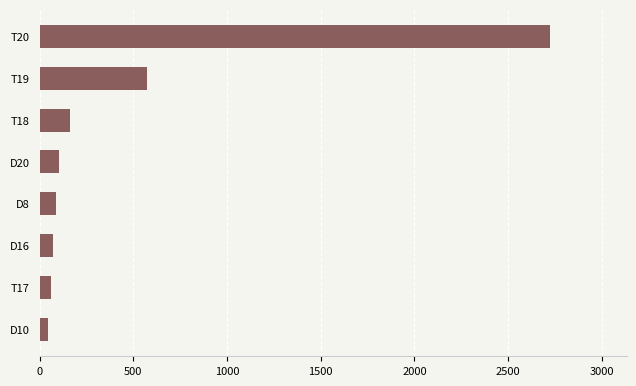

Approximately how many times larger is the value at D8 compared to D16?

1.3